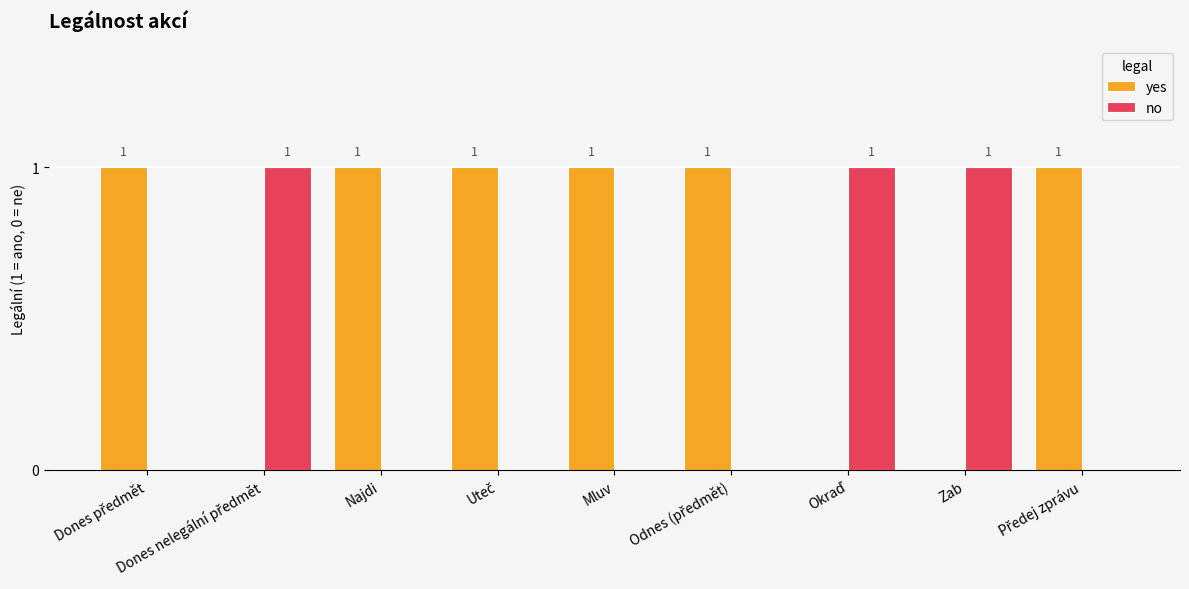

How many groups of bars are there?

9